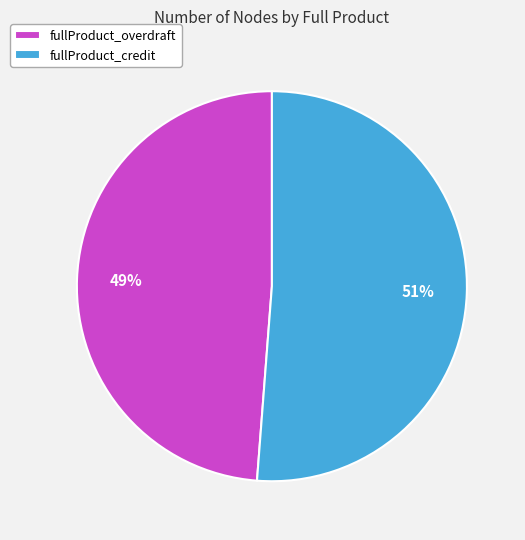

To the nearest percent, what is the average slice percentage?

50%